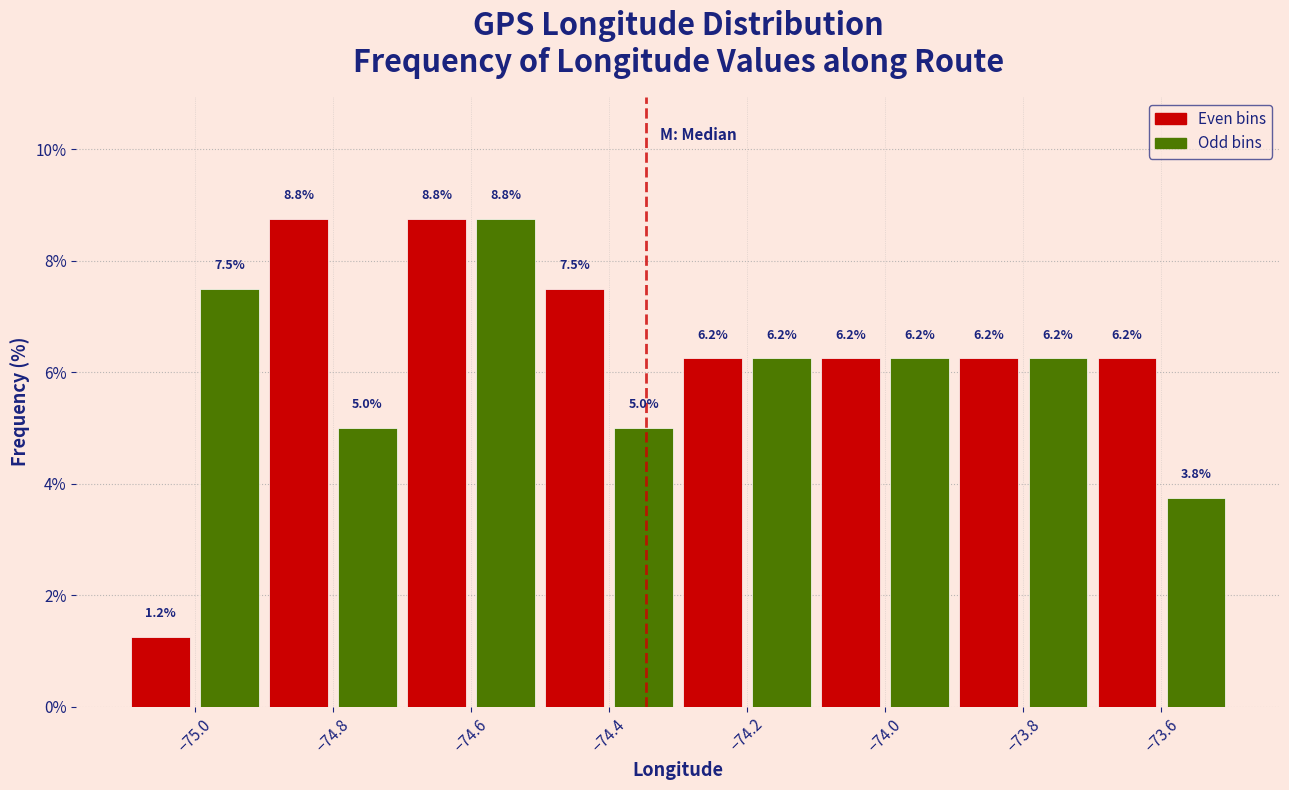

Reading left to right, list every bar in this chart as the range it spans on the x-axis followed by its height.

-75.1 to -75.0: 1.2
-75.0 to -74.9: 7.5
-74.9 to -74.8: 8.8
-74.8 to -74.7: 5.0
-74.7 to -74.6: 8.8
-74.6 to -74.5: 8.8
-74.5 to -74.4: 7.5
-74.4 to -74.3: 5.0
-74.3 to -74.2: 6.2
-74.2 to -74.1: 6.2
-74.1 to -74.0: 6.2
-74.0 to -73.9: 6.2
-73.9 to -73.8: 6.2
-73.8 to -73.7: 6.2
-73.7 to -73.6: 6.2
-73.6 to -73.5: 3.8